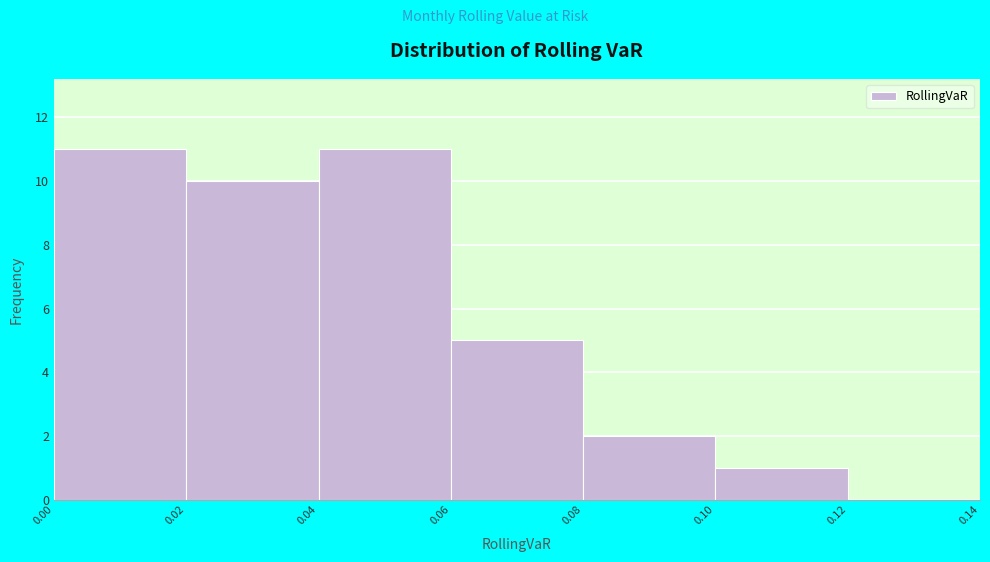

How tall is the bar that spans 0.06 to 0.08 on the x-axis? The values are not printed on the chart, so give them approximately, as read against the axis.

5